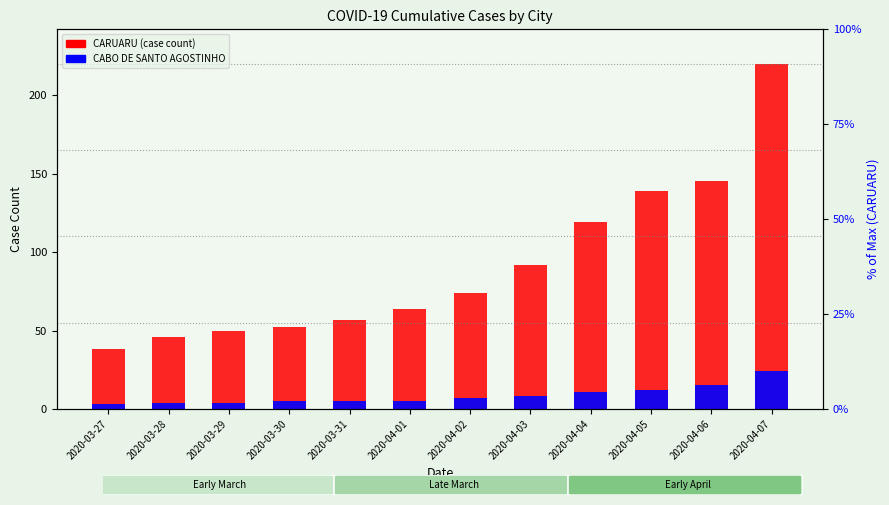

Which label corresponds to the smallest value in the chart?

2020-03-27